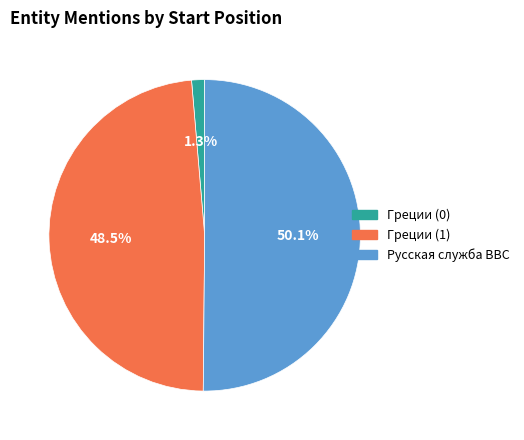

Combined, what portion of the pie is Греции (0) and Русская служба BBC?

51.5%